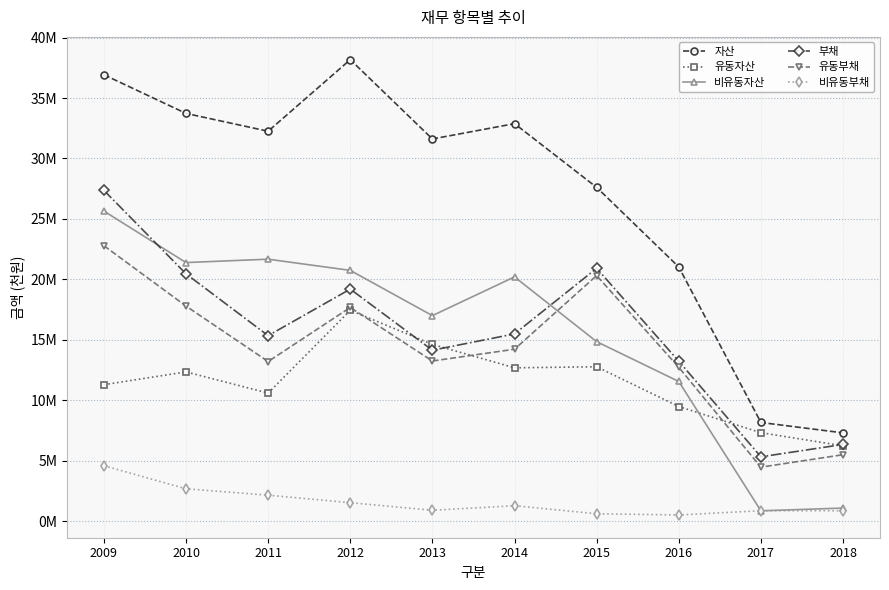

True or false: 부채 and 비유동부채 intersect in this chart.

False